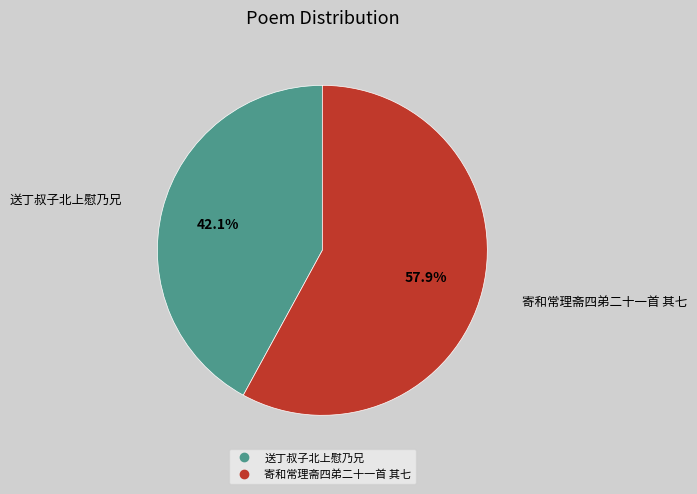

What is the largest slice in the pie chart?

寄和常理斋四弟二十一首 其七